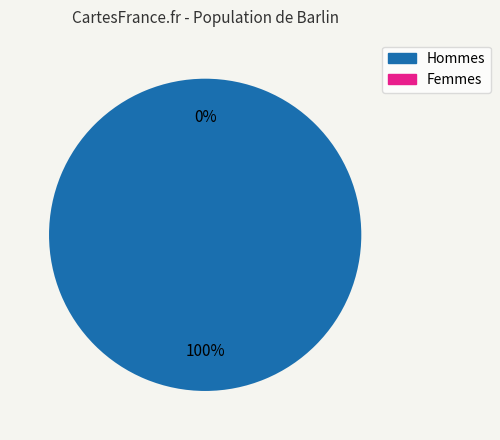

What percentage is NOT represented by 0?

100.0%